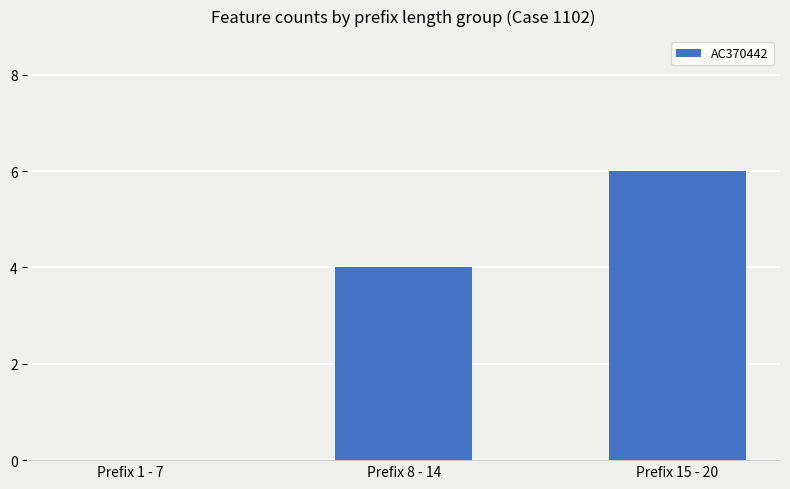

The value at Prefix 1 - 7 is 0. True or false?

True